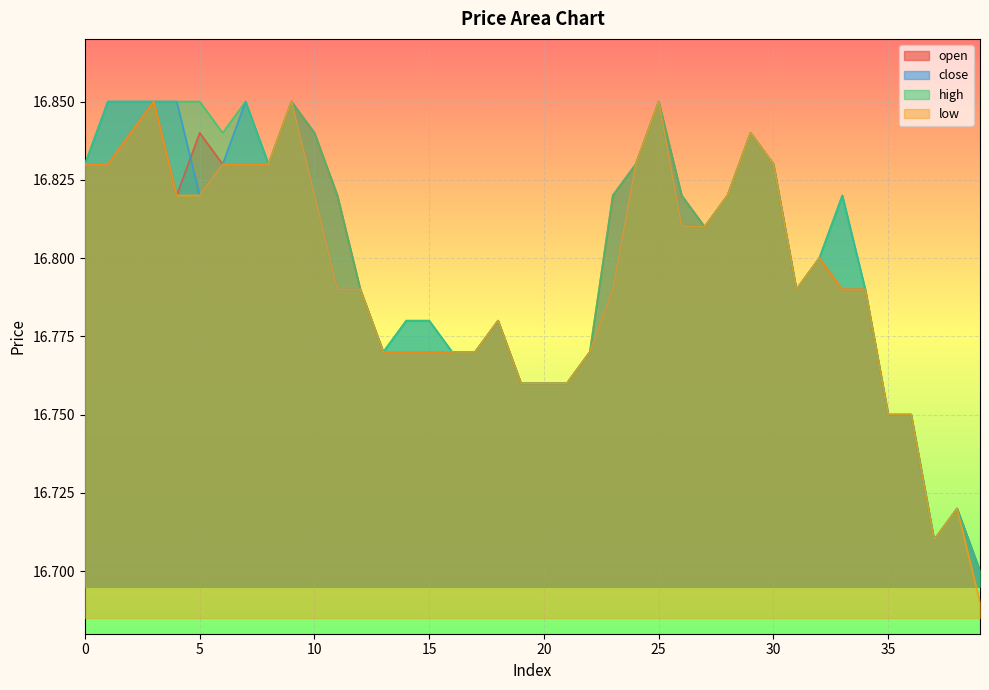

Which series has the largest total across all categories?

high